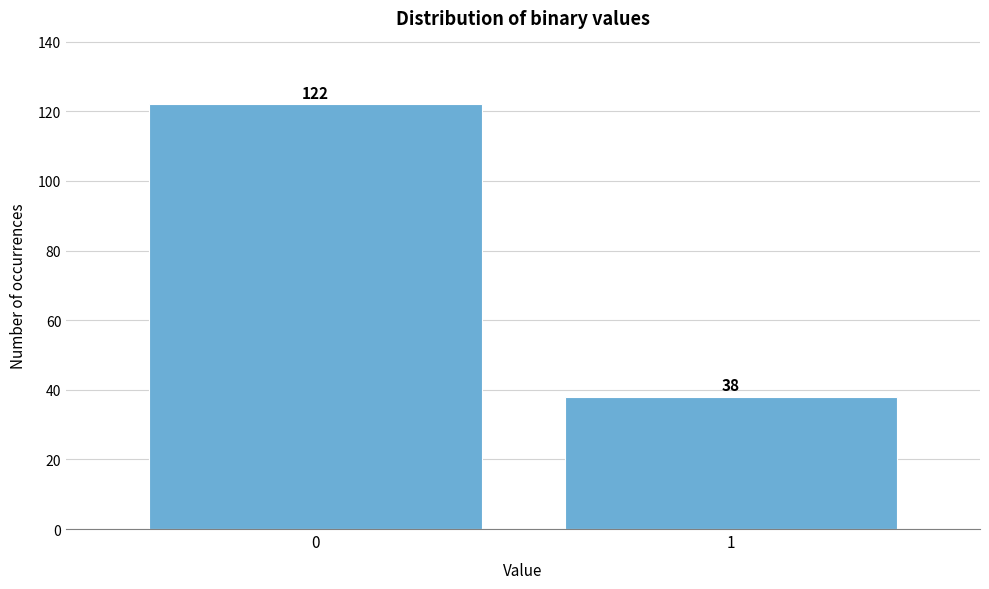

Reading right to left, transcribe all the data shown in this chart.

1=38	0=122